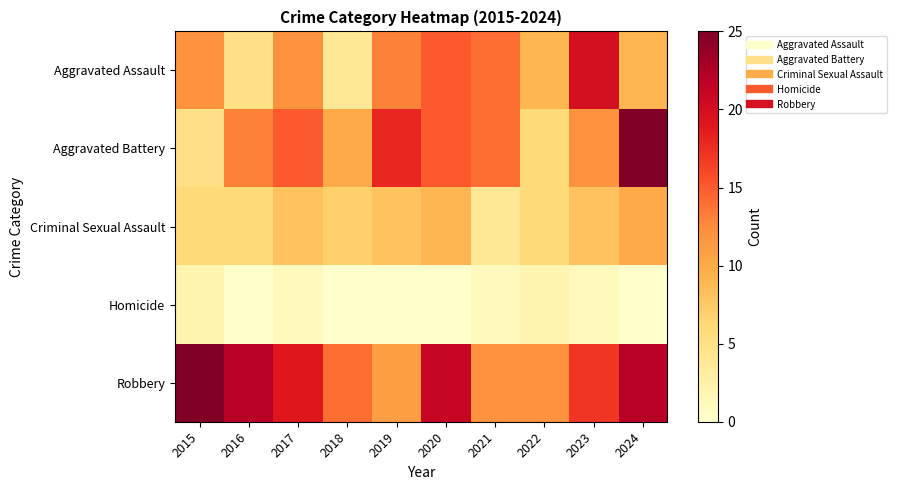

Between 2019 and 2024, which series saw the biggest shift?

Robbery